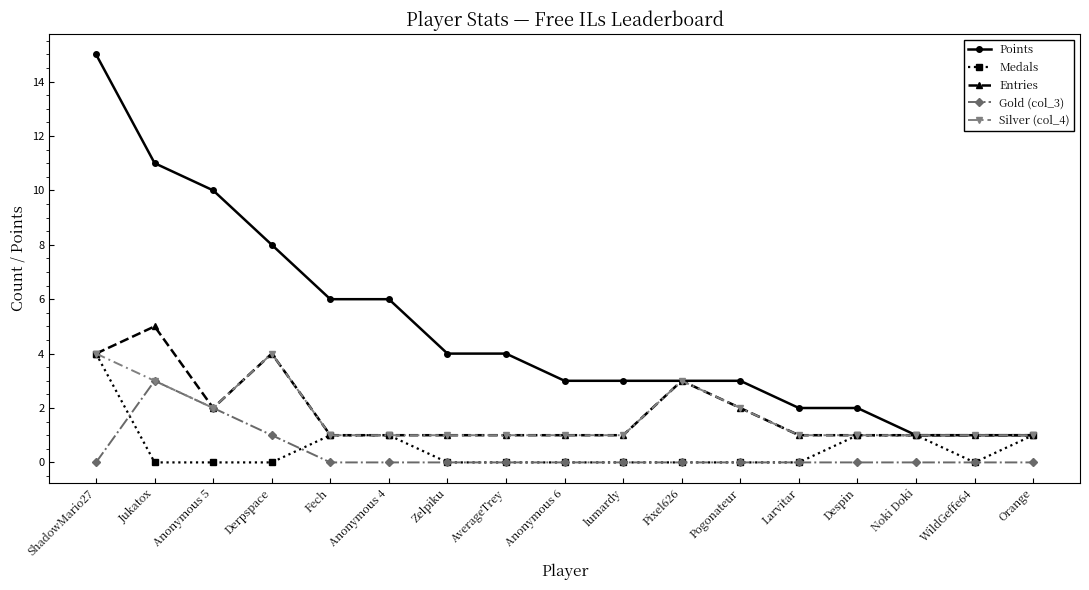

True or false: Points and Gold (col_3) intersect in this chart.

False